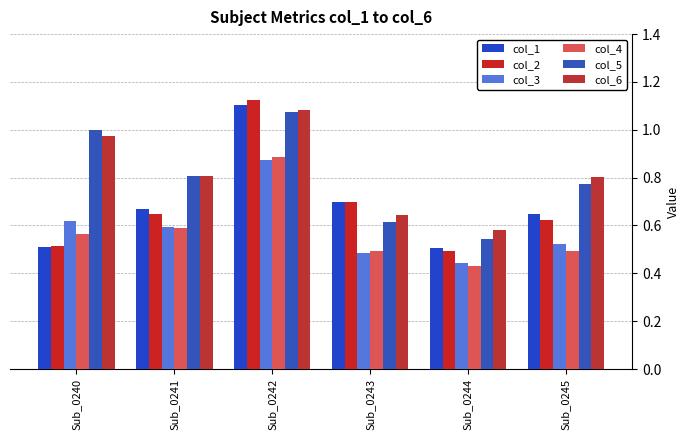

How many distinct data groups are displayed?

6